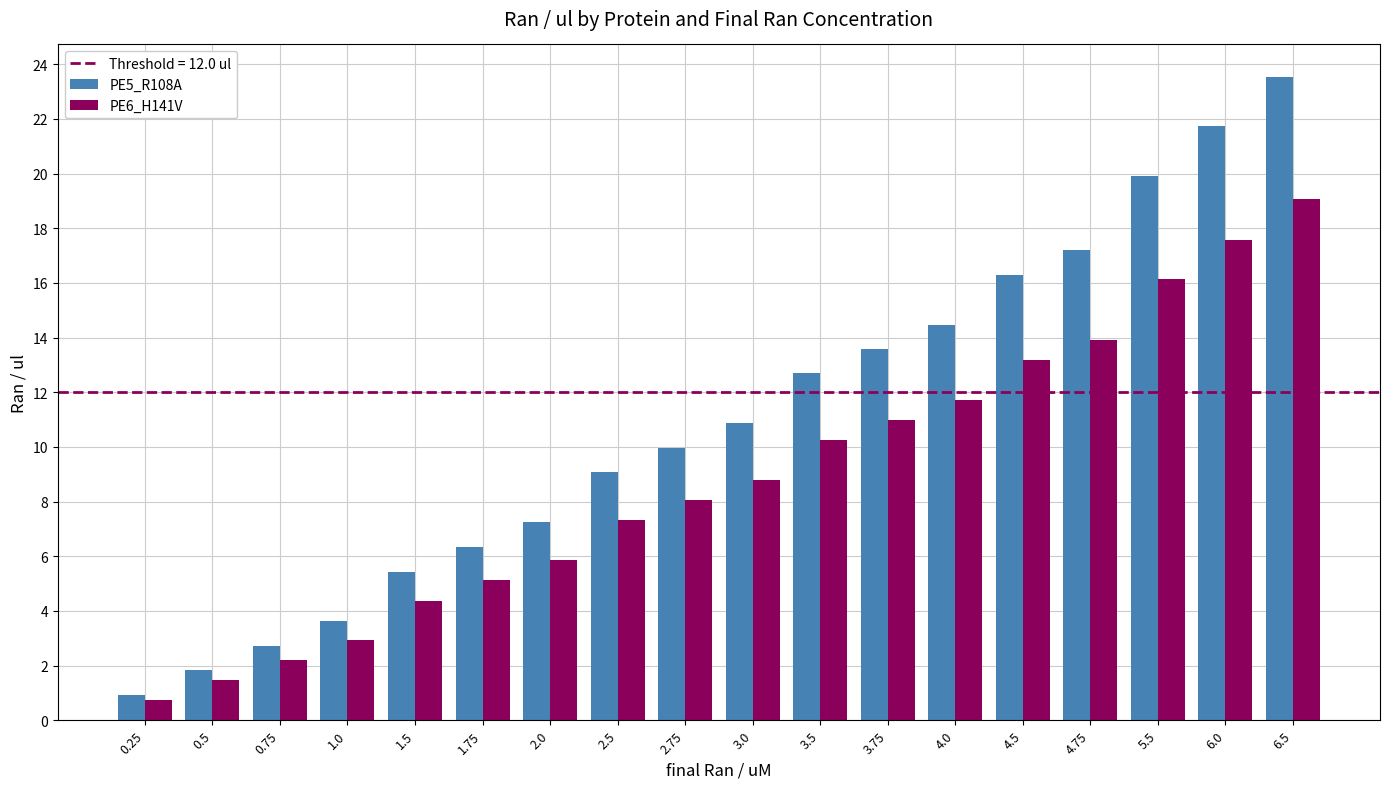

Which series has the largest total across all categories?

PE5_R108A